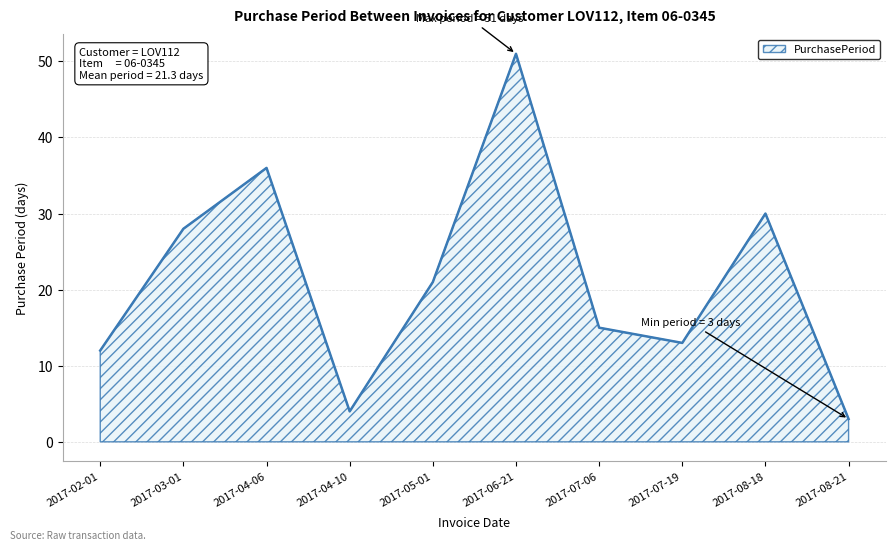

What is the ratio of the value at 2017-05-01 to the value at 2017-04-10?

5.2